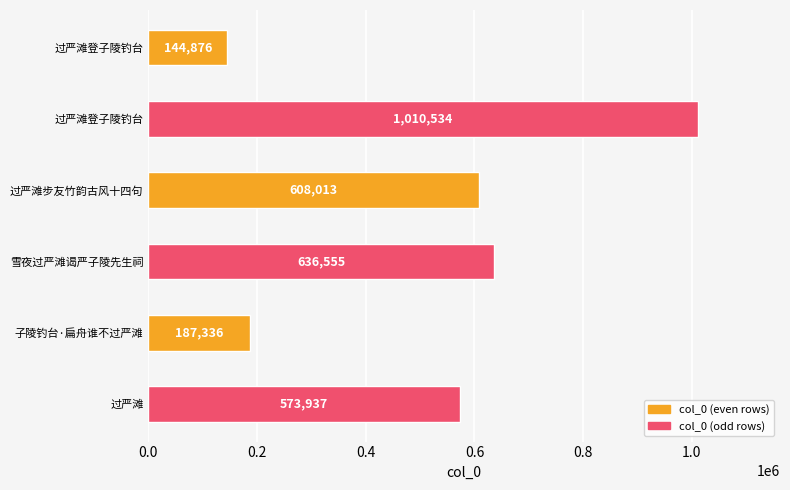

What is the difference between the values at 子陵钓台·扁舟谁不过严滩 and 过严滩?

386601